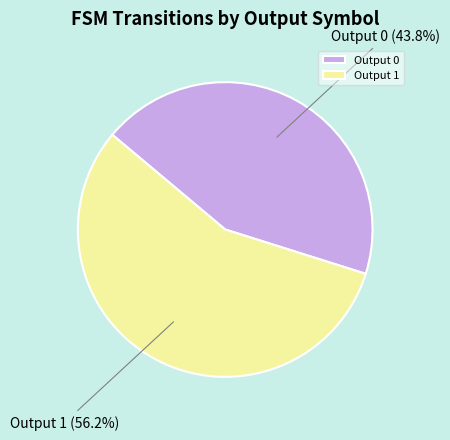

Which category has the biggest portion of the pie?

Output 1